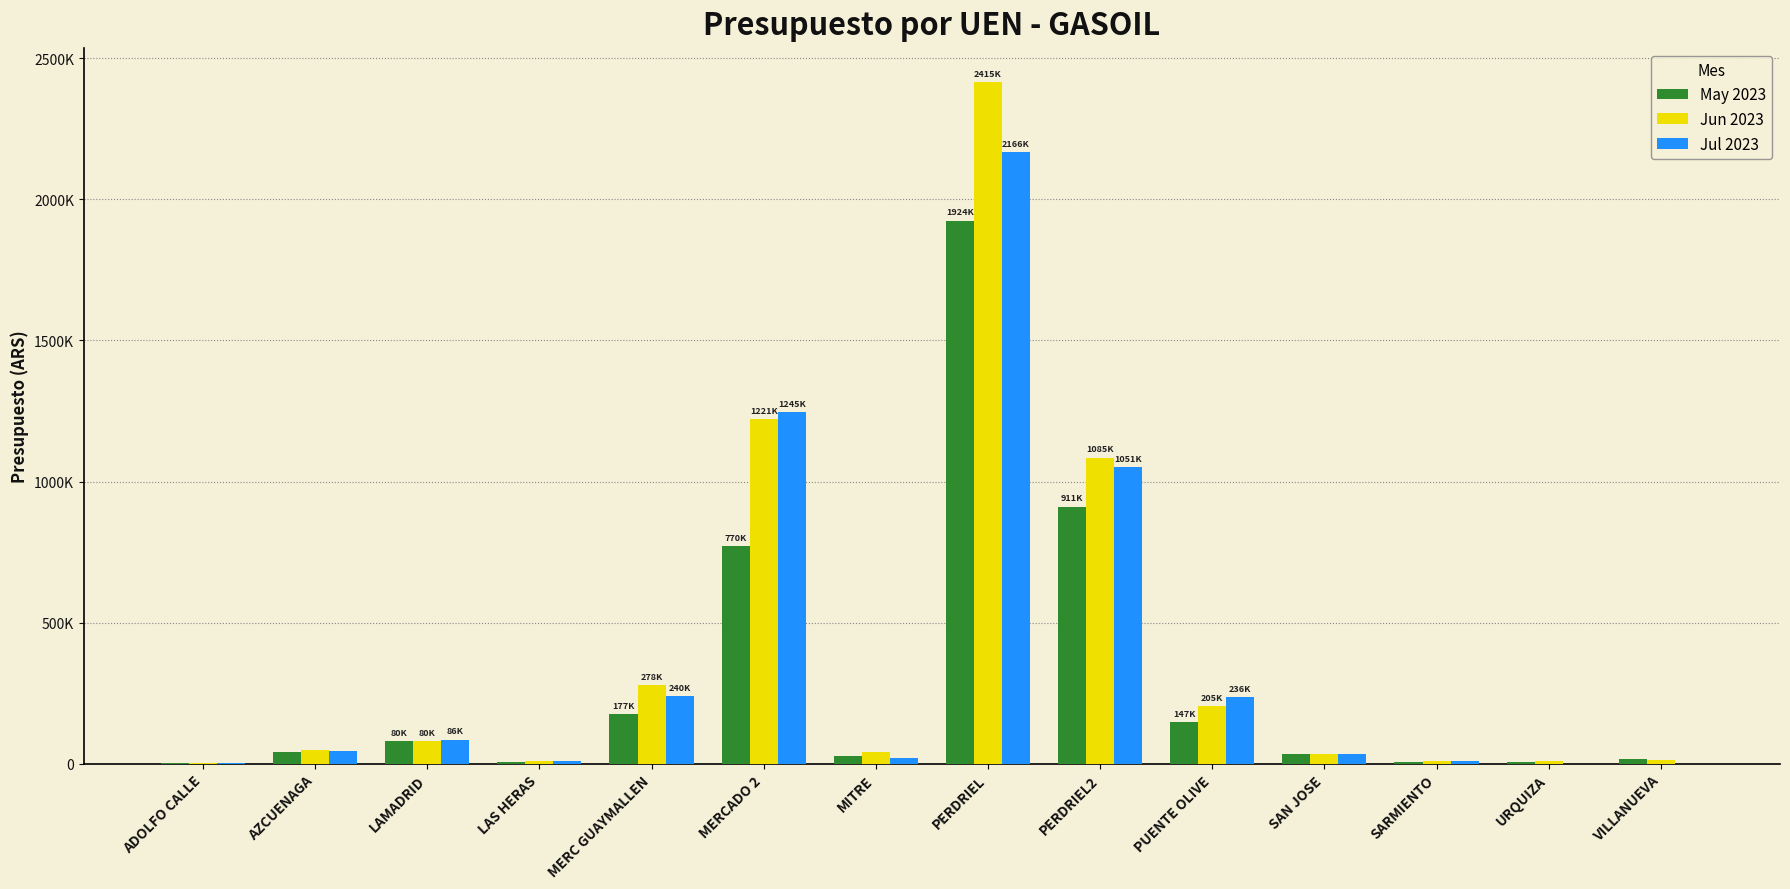

Reading right to left, list all the values displayed in this chart.

May 2023: 16000	5000	5000	36000	147060	911000	1924560	28000	770000	177000	5500	80000	42000	3500
Jun 2023: 14400	10100	9600	36000	205000	1085000	2415500	41000	1221000	278000	10500	80000	48000	3900
Jul 2023: 0	0	10900	34800	236000	1051000	2166000	21500	1245000	240000	10500	86000	47000	3700